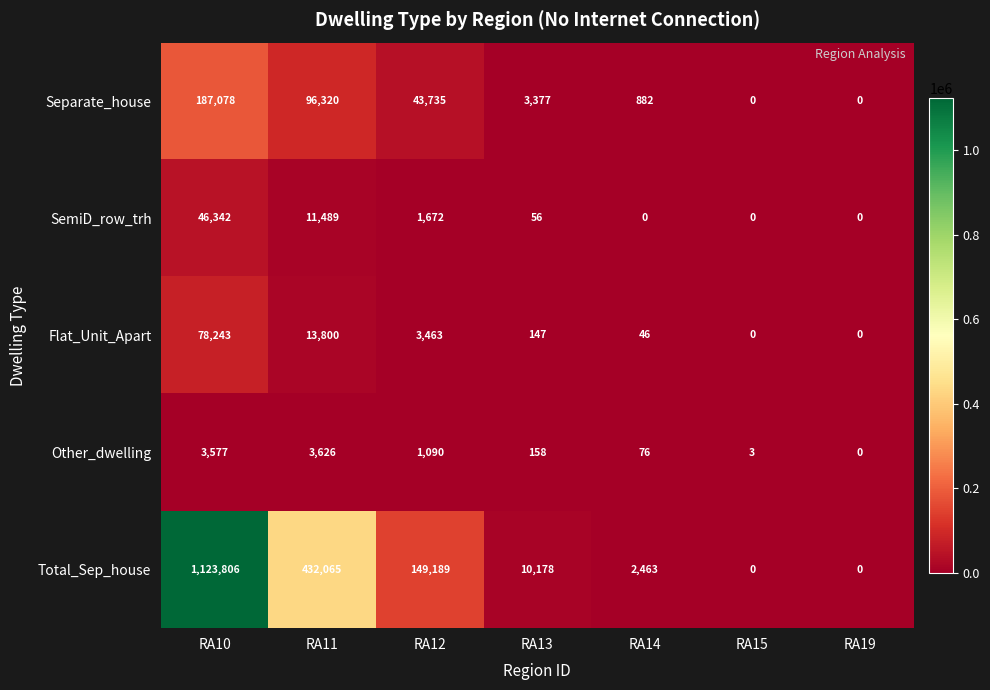

Rank the series at RA10 from highest to lowest value.

Total_Sep_house, Separate_house, Flat_Unit_Apart, SemiD_row_trh, Other_dwelling